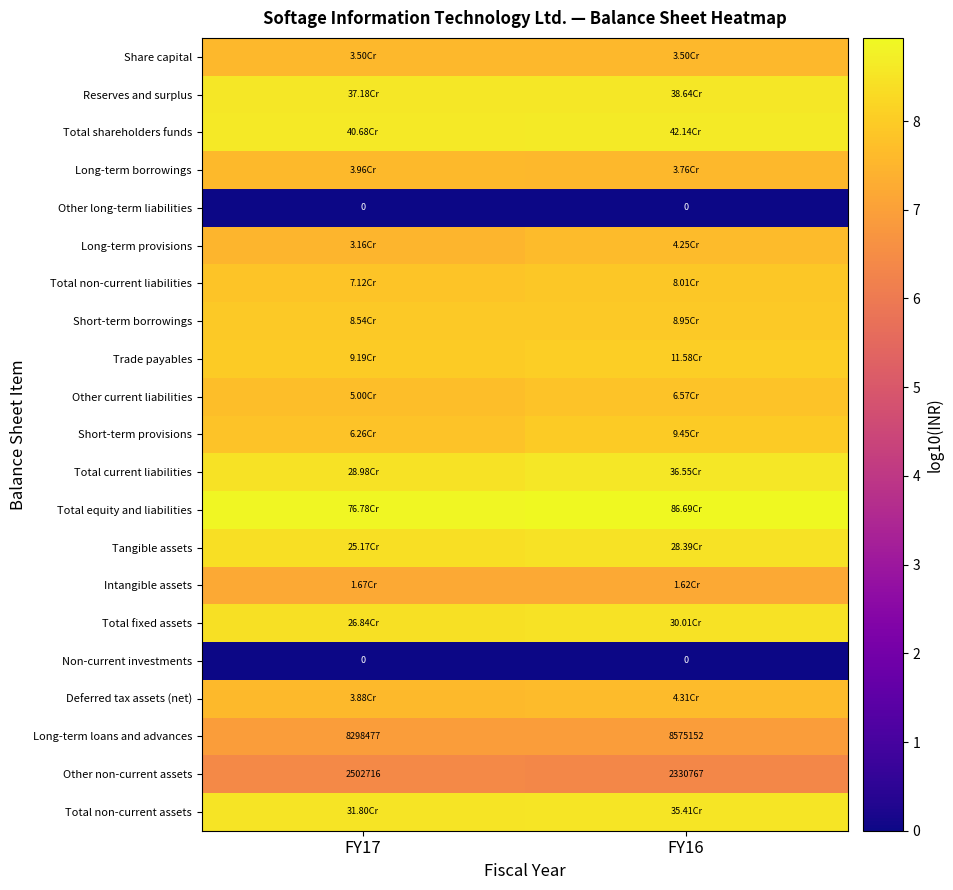

What is the difference between the highest and lowest values at FY16?

8.9